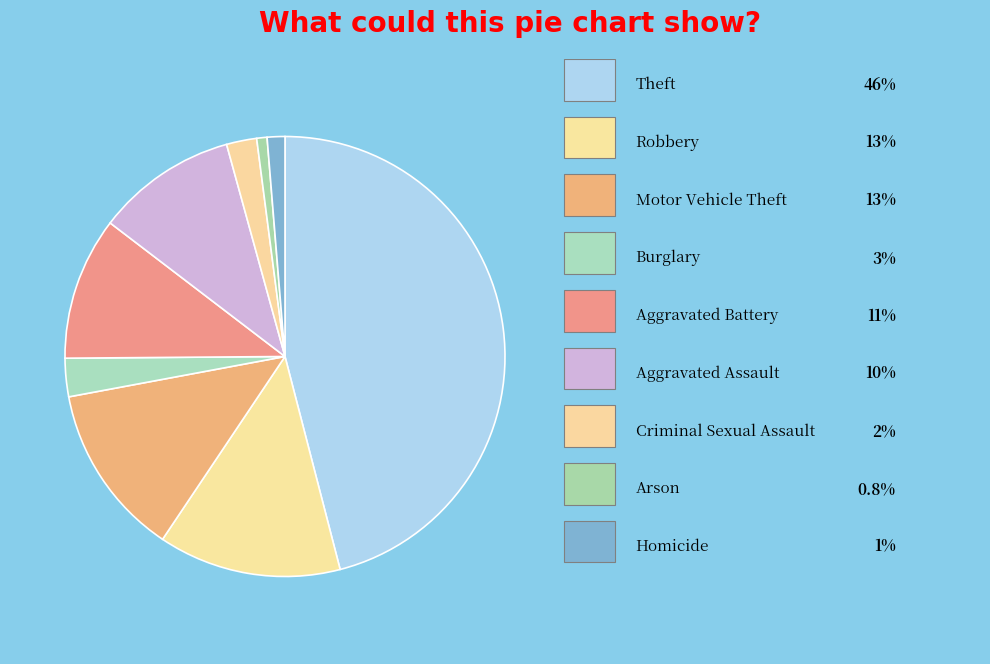

How many slices are in this pie chart?

9